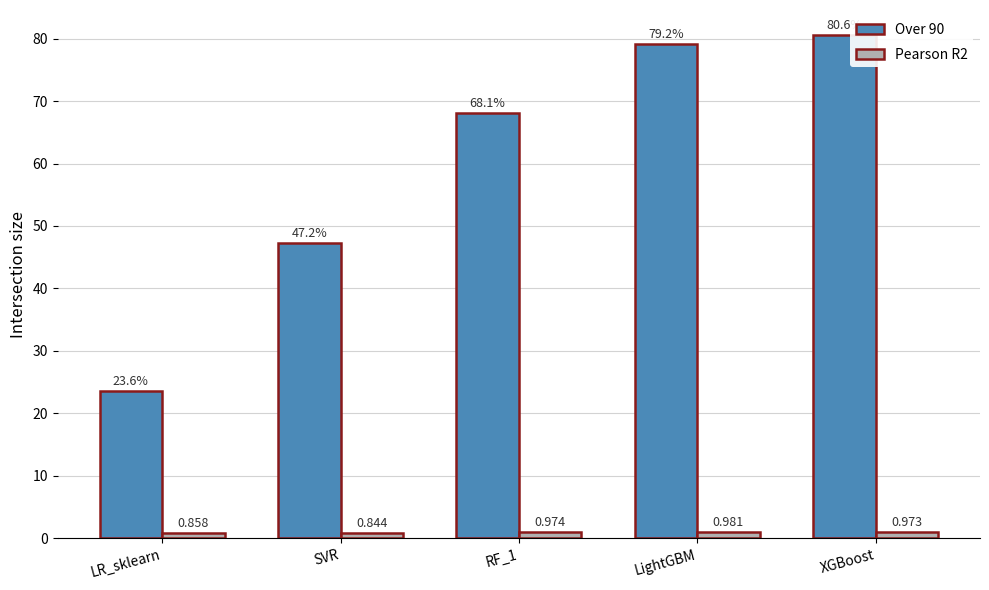

What is the label of the 1st bar from the left?

LR_sklearn